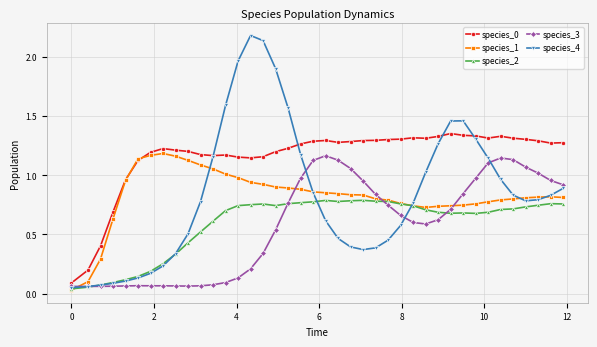

Which series has the largest range (max minus min)?

species_4